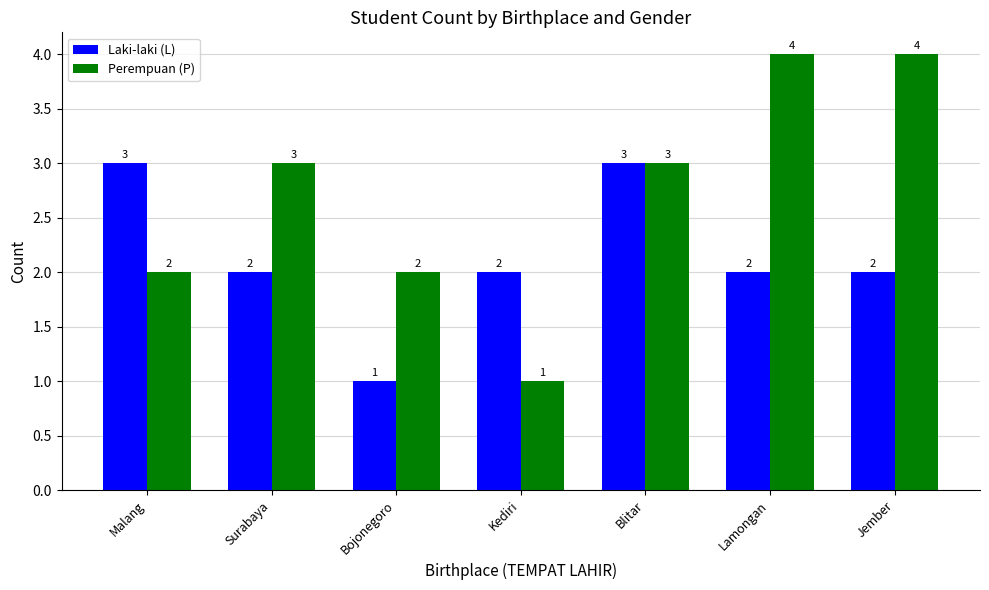

Which series has the largest total across all categories?

Perempuan (P)